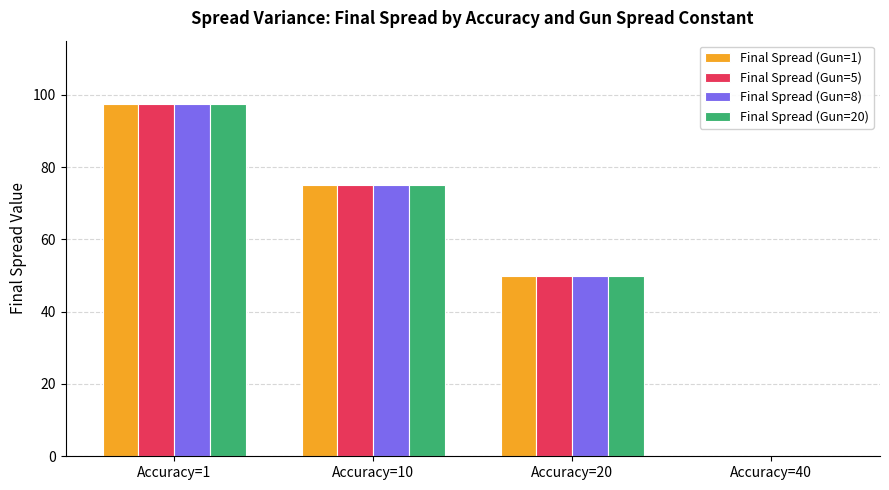

The value of Final Spread (Gun=5) at Accuracy=40 is -46.3. True or false?

False